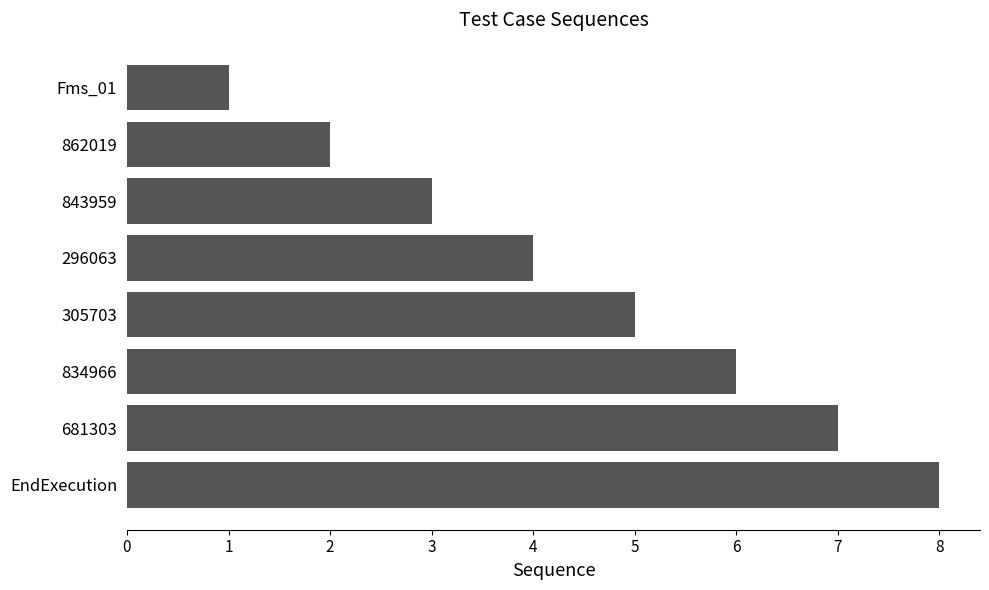

What is the sum of all values?

36